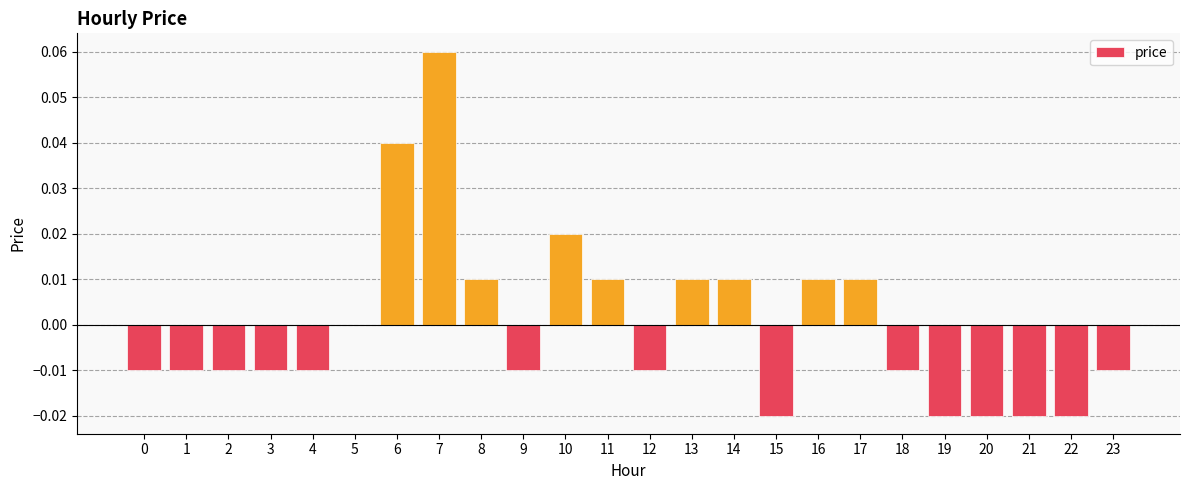

Is it true that the value at 15 is -0.0?

True